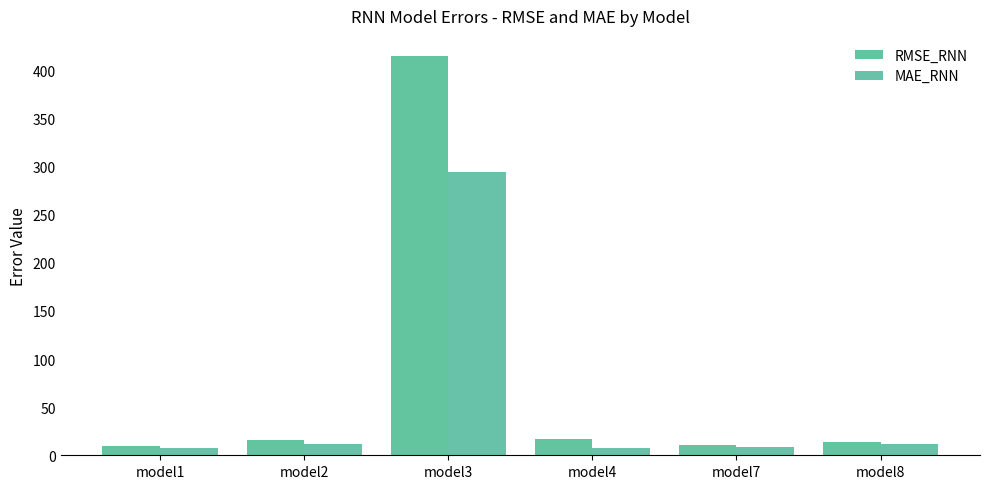

What is the smallest value displayed?

7.6